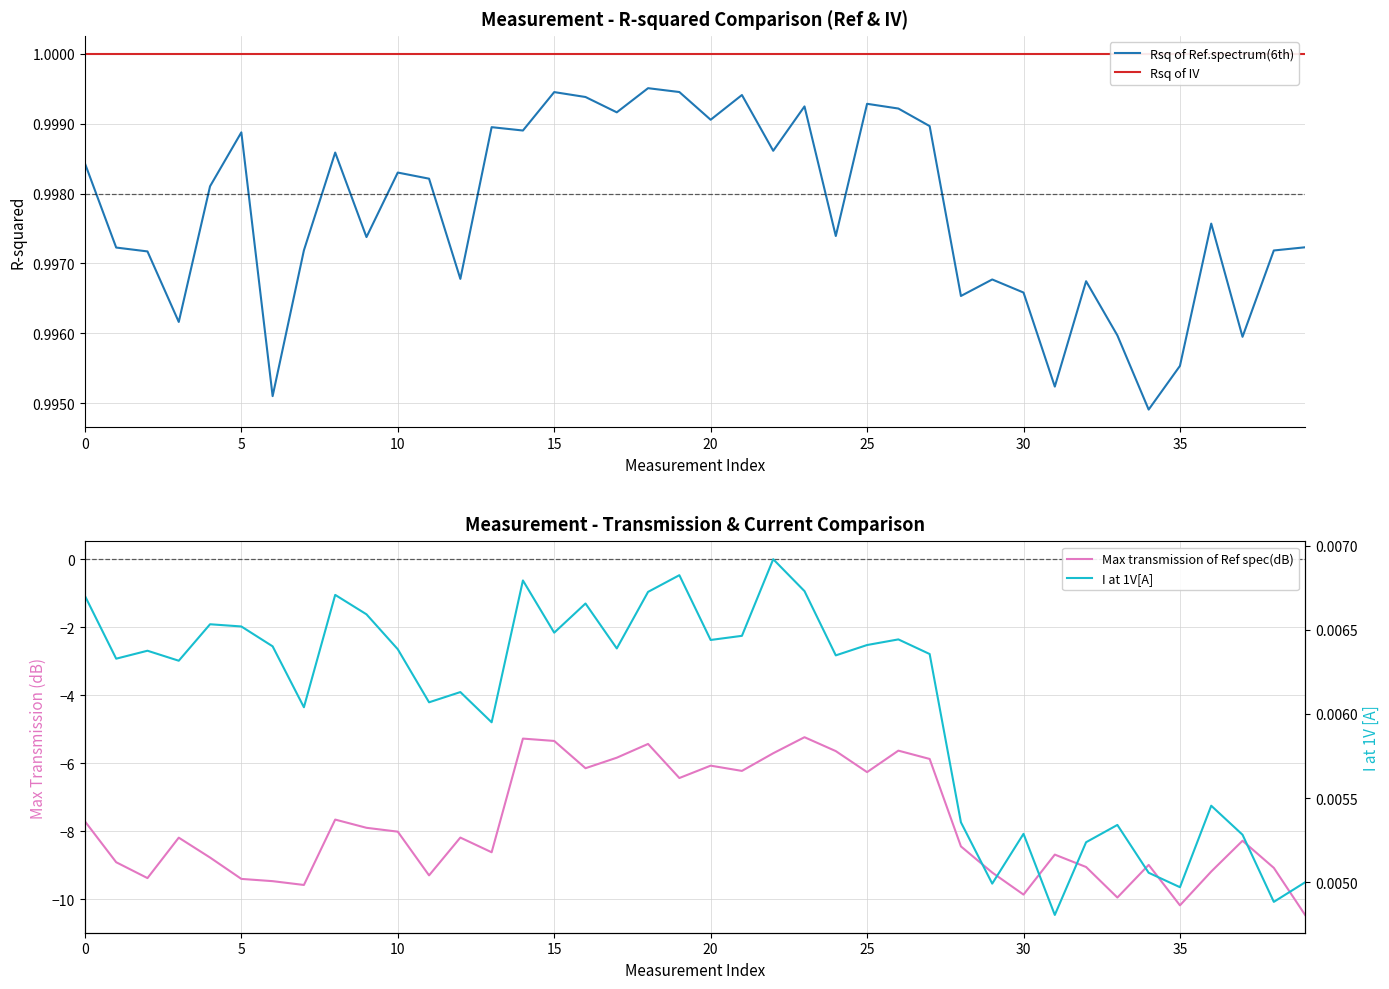

Which series has the widest spread of values?

Max transmission of Ref spec(dB)